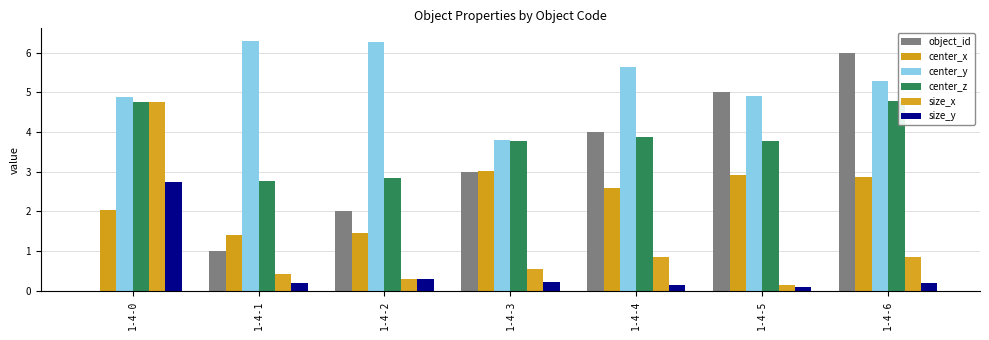

How many data points does each series have?

7